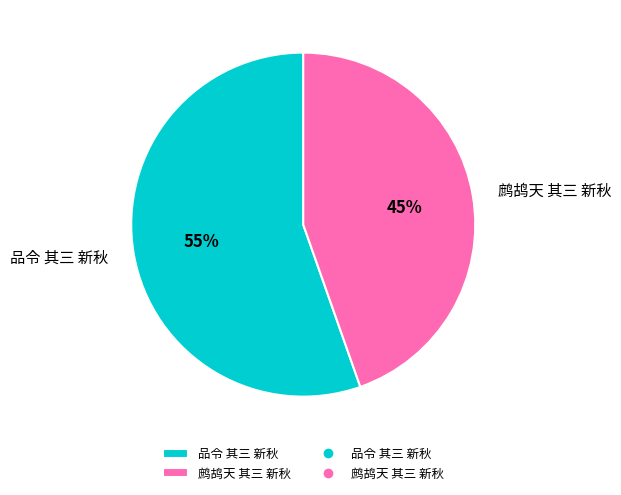

Is it true that 品令 其三 新秋 is 66% of the pie?

False